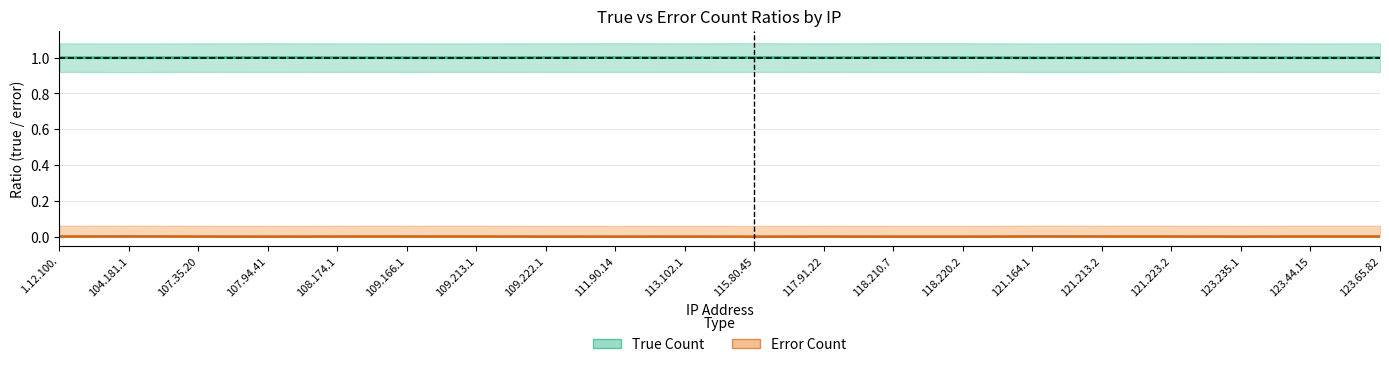

True or false: Error Count has more than 2 interior local peaks.

True